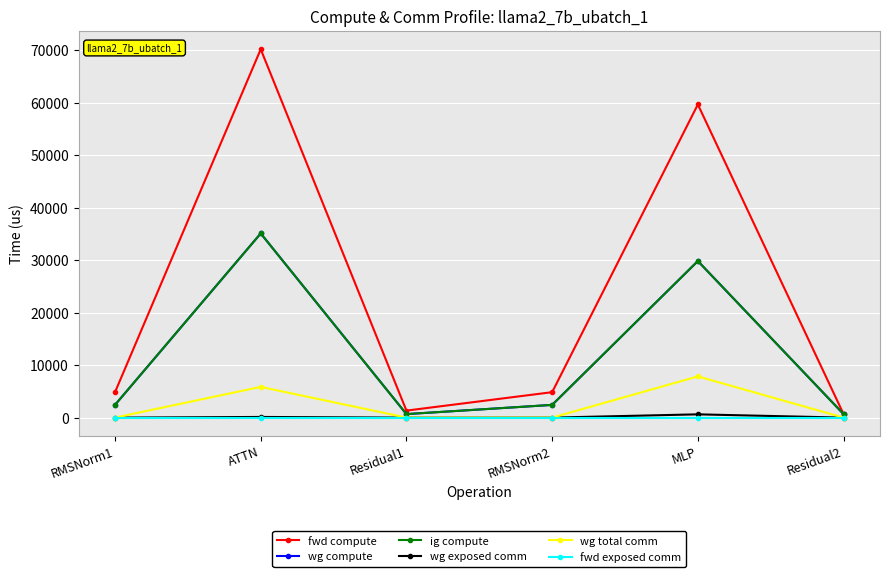

Does the chart have visible grid lines?

Yes